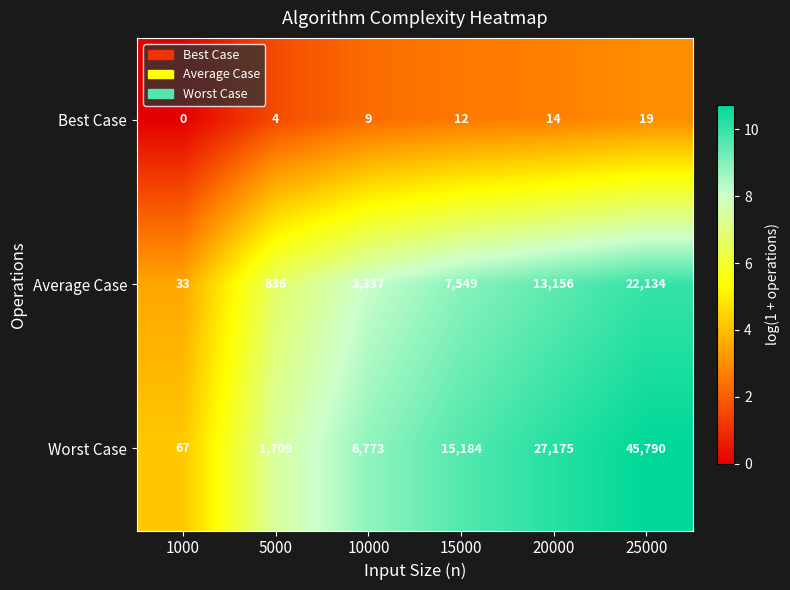

The value of Average Case at 5000 is 1296. True or false?

False